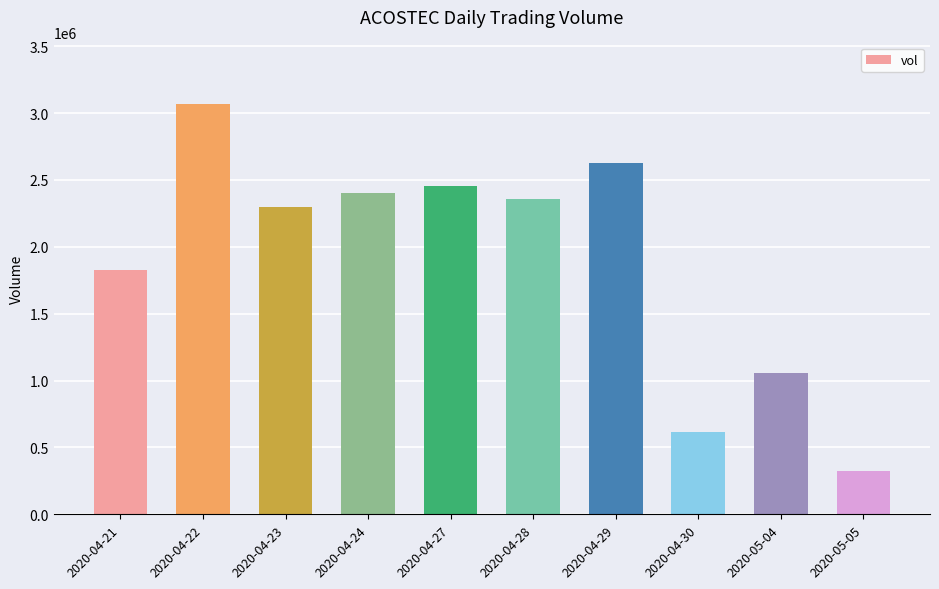

What is the change in value from 2020-04-27 to 2020-05-04?

-1396100